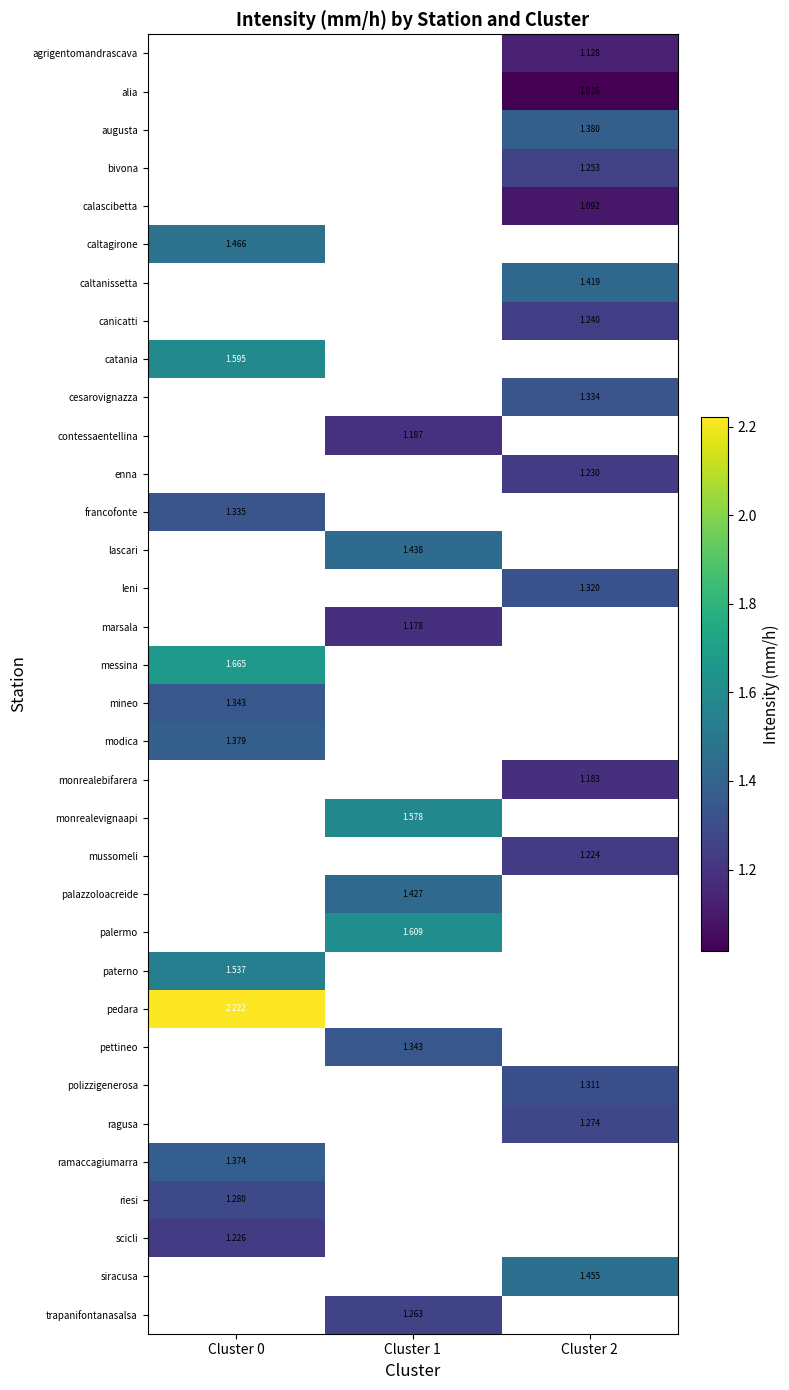

Between Cluster 1 and Cluster 2, which is larger?

Cluster 2